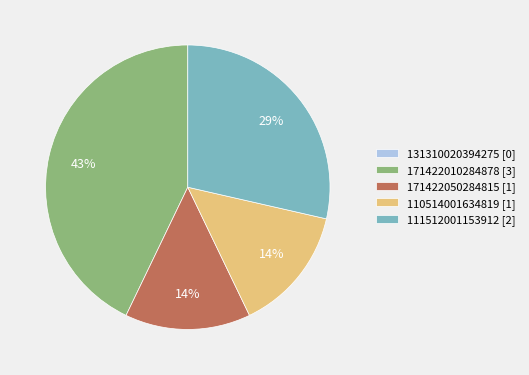

Combined, do 110514001634819 [1] and 171422010284878 [3] account for over 50%?

Yes